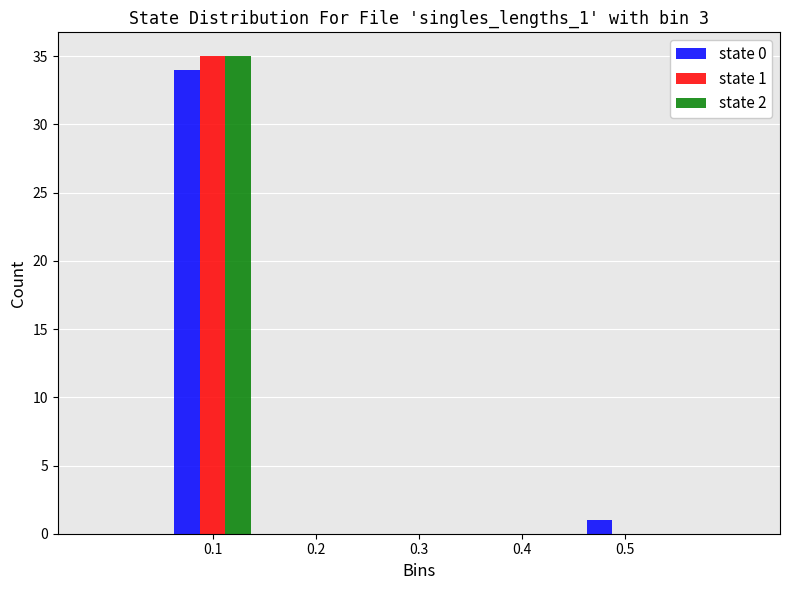

Reading left to right, extract all data points from this chart.

state 0: 0.1=34	0.2=0	0.3=0	0.4=0	0.5=1
state 1: 0.1=35	0.2=0	0.3=0	0.4=0	0.5=0
state 2: 0.1=35	0.2=0	0.3=0	0.4=0	0.5=0